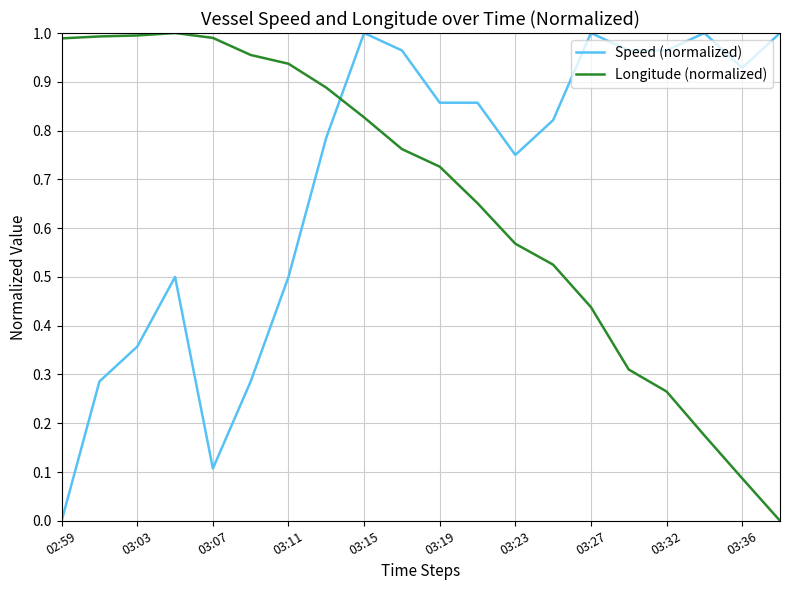

Which series has the largest total across all categories?

Speed (normalized)